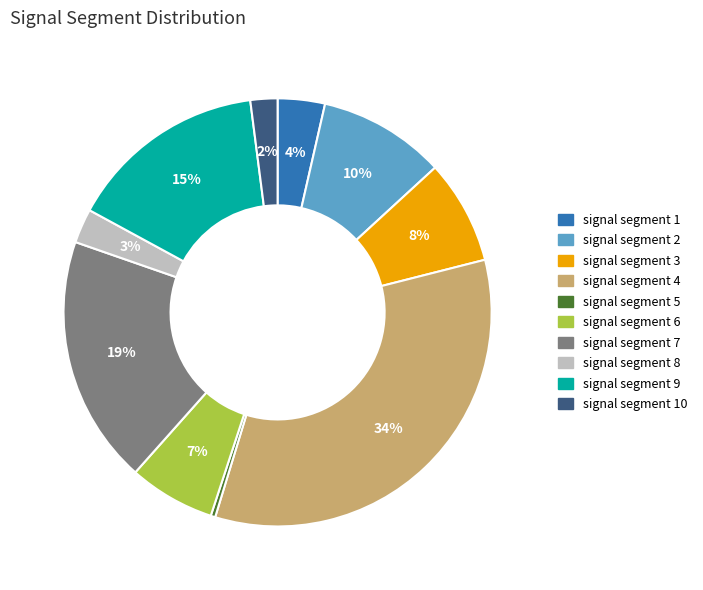

How many slices are in this pie chart?

10